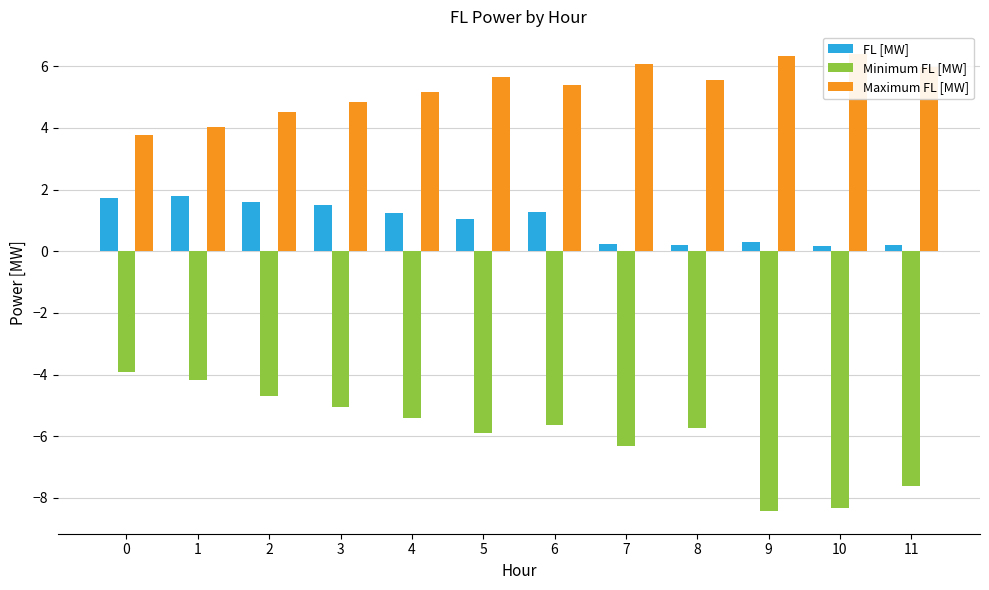

The value of FL [MW] at 3 is 2.2. True or false?

False